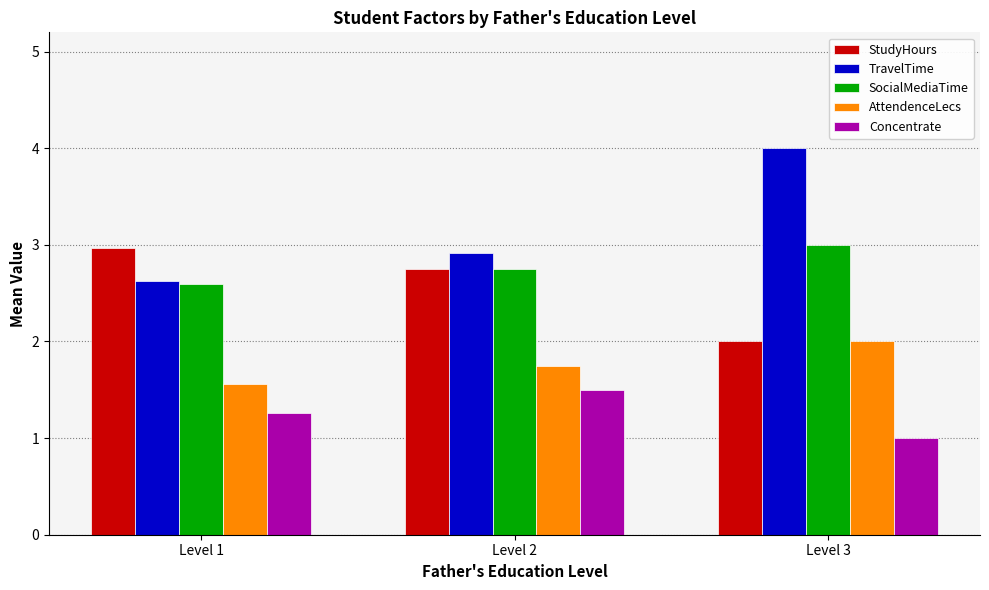

Reading left to right, list all the values displayed in this chart.

StudyHours: Level 1=3.0	Level 2=2.8	Level 3=2.0
TravelTime: Level 1=2.6	Level 2=2.9	Level 3=4.0
SocialMediaTime: Level 1=2.6	Level 2=2.8	Level 3=3.0
AttendenceLecs: Level 1=1.6	Level 2=1.8	Level 3=2.0
Concentrate: Level 1=1.3	Level 2=1.5	Level 3=1.0